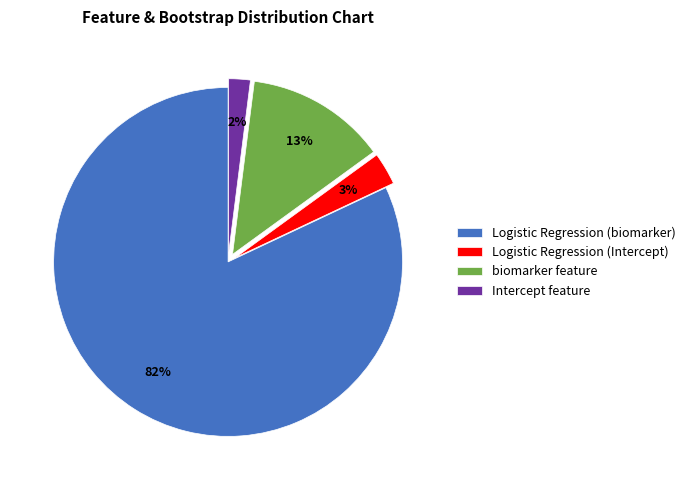

To the nearest percent, what is the difference between the largest and smallest slice percentages?

80%